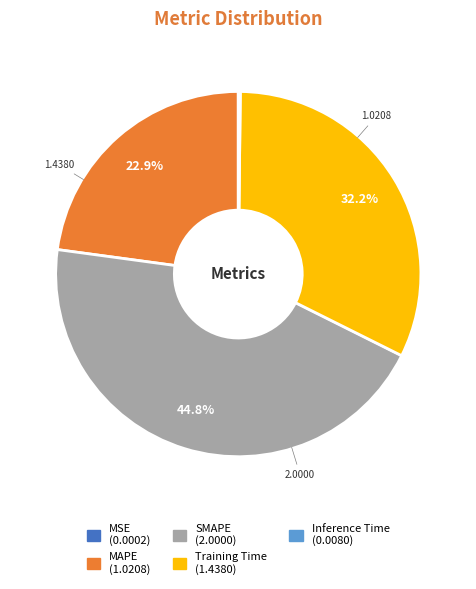

Do SMAPE and Training Time together represent more than half of the pie?

Yes